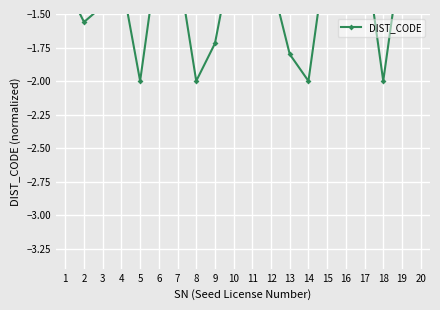

Reading left to right, transcribe all the data shown in this chart.

1=-1.3	2=-1.6	3=-1.4	4=-1.2	5=-2.0	6=-1.0	7=-1.1	8=-2.0	9=-1.7	10=-1.0	11=-1.0	12=-1.2	13=-1.8	14=-2.0	15=-1.0	16=-1.0	17=-1.0	18=-2.0	19=-1.0	20=-1.0